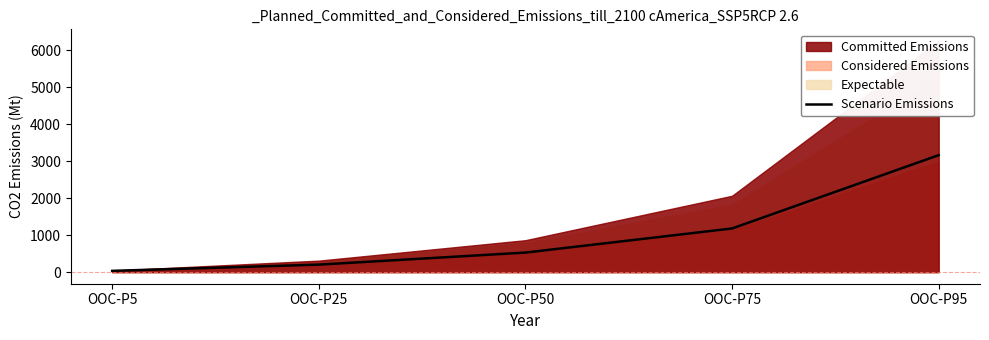

Is it true that the value at OOC-P75 is 503?

False